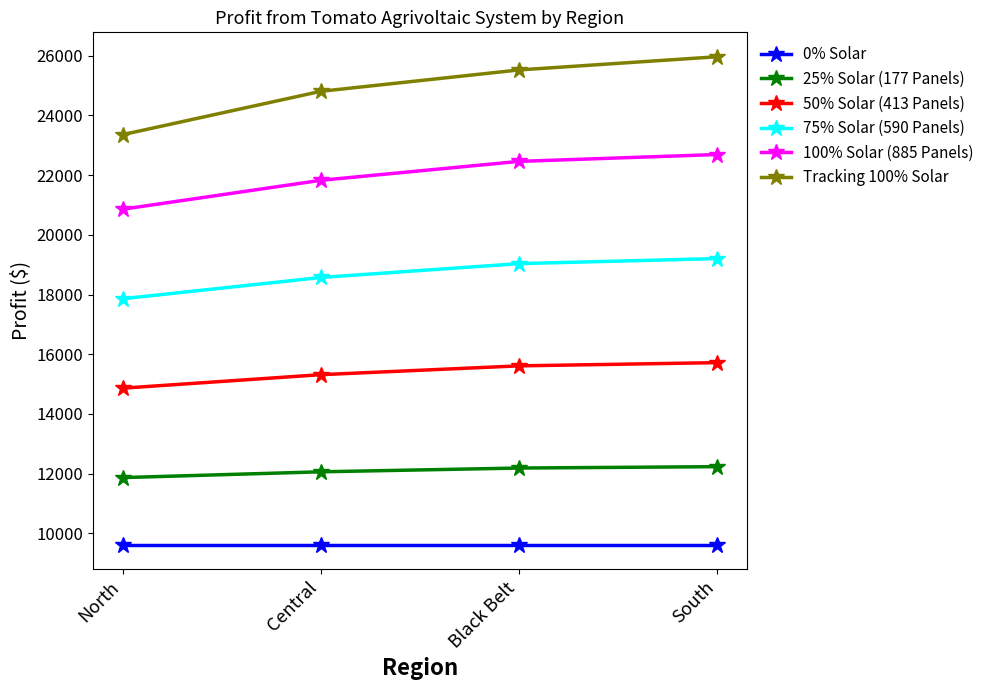

What are all the series names shown in the legend?

0% Solar, 25% Solar (177 Panels), 50% Solar (413 Panels), 75% Solar (590 Panels), 100% Solar (885 Panels), Tracking 100% Solar